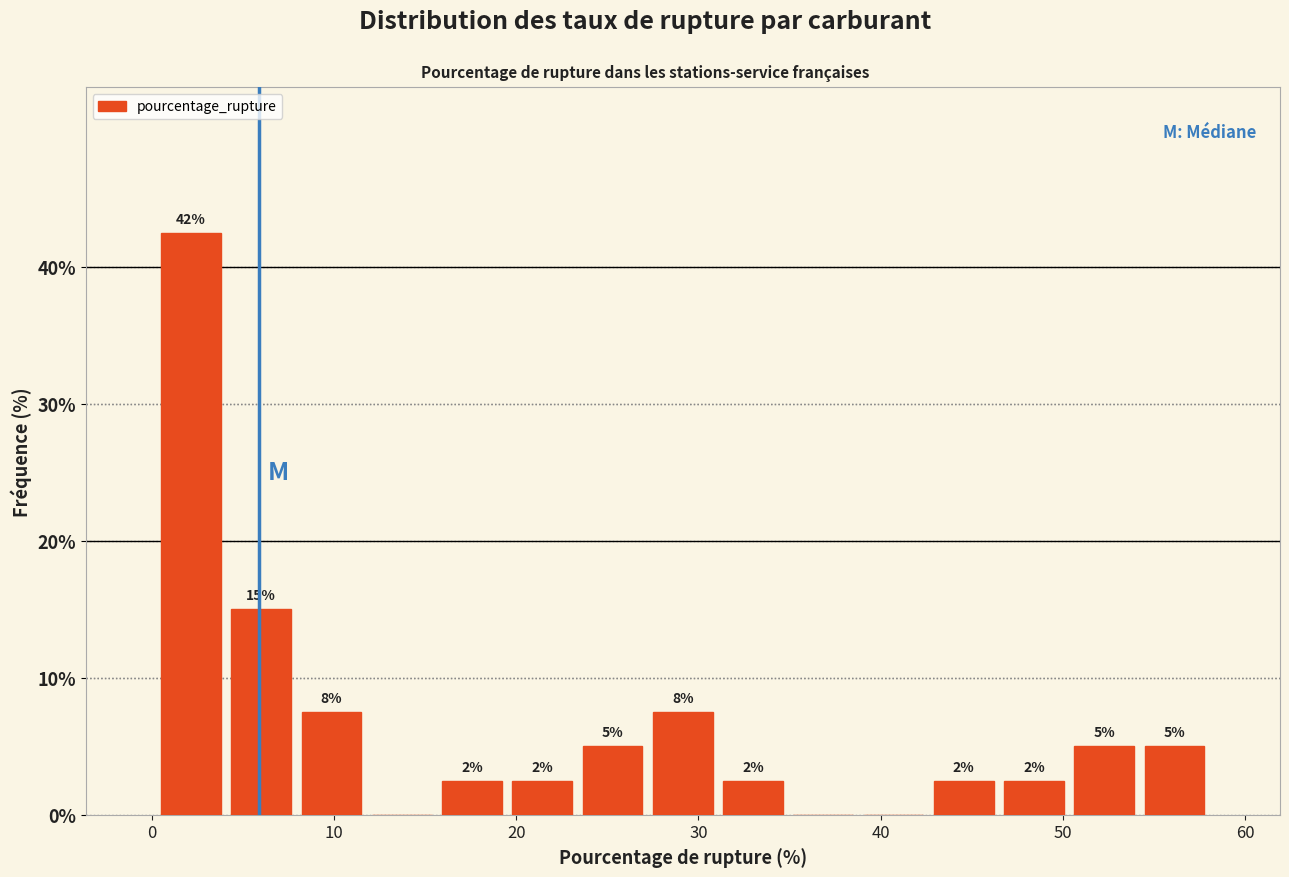

Read against the x-axis, roughly where is the centre of the tallest bar?

2